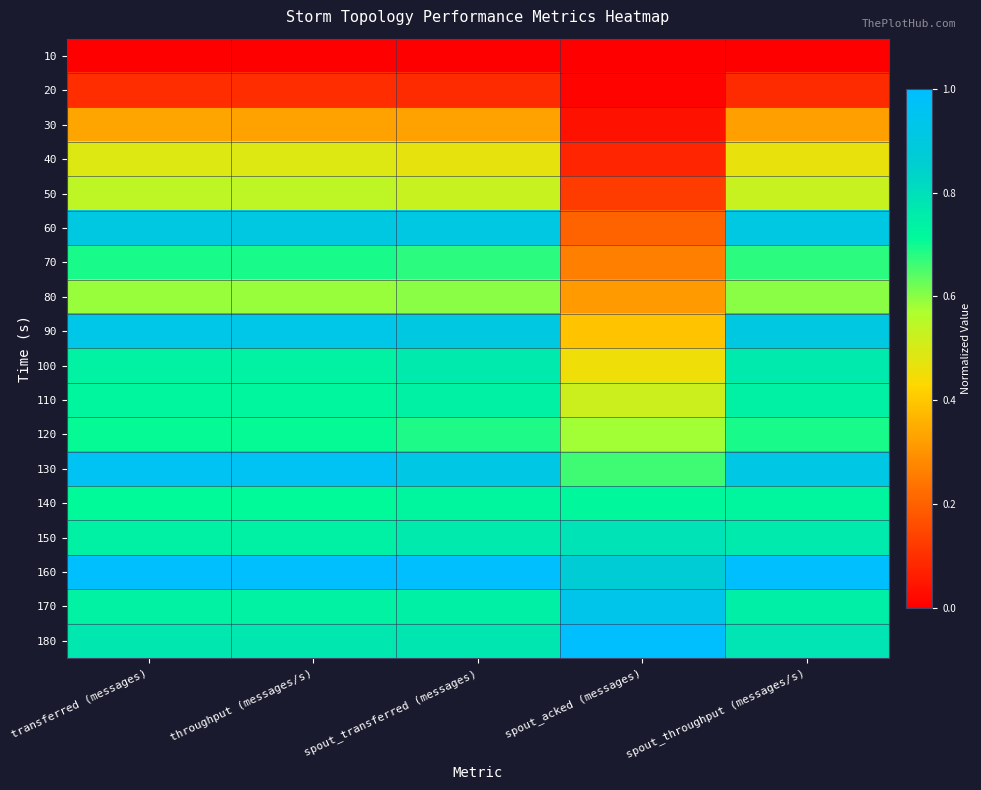

What is the difference between the highest and lowest values at throughput (messages/s)?

1.0